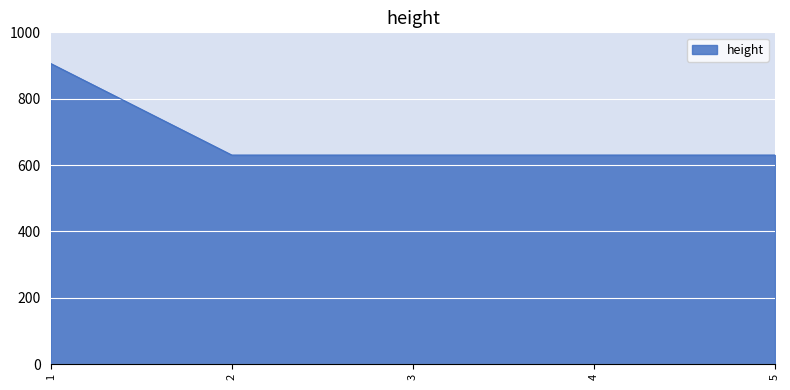

What is the difference between the values at 5 and 1?

276